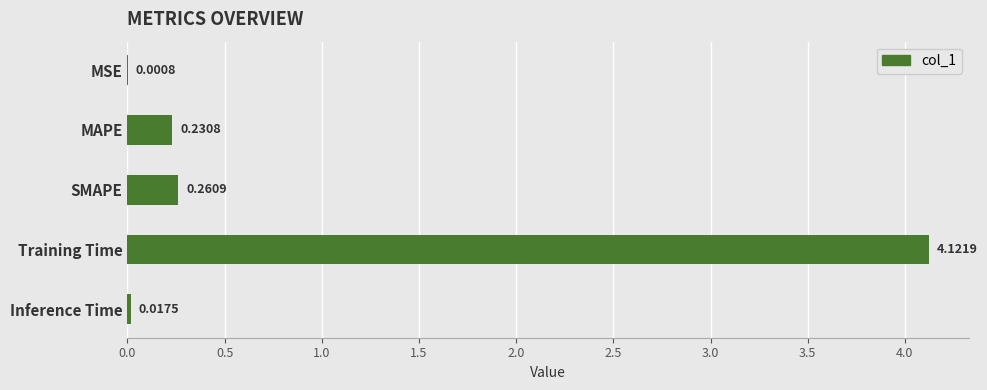

What is the change in value from MSE to MAPE?

+0.2